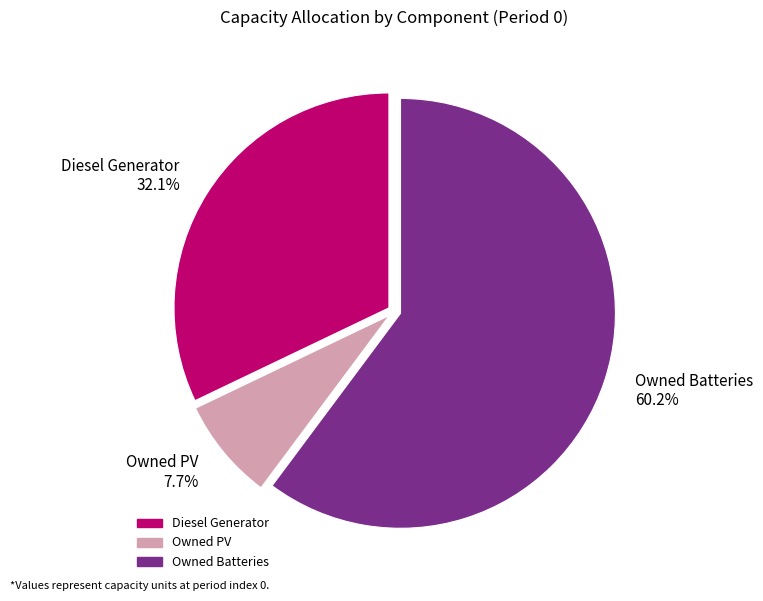

What is the total percentage of Owned Batteries and Owned PV?

67.9%